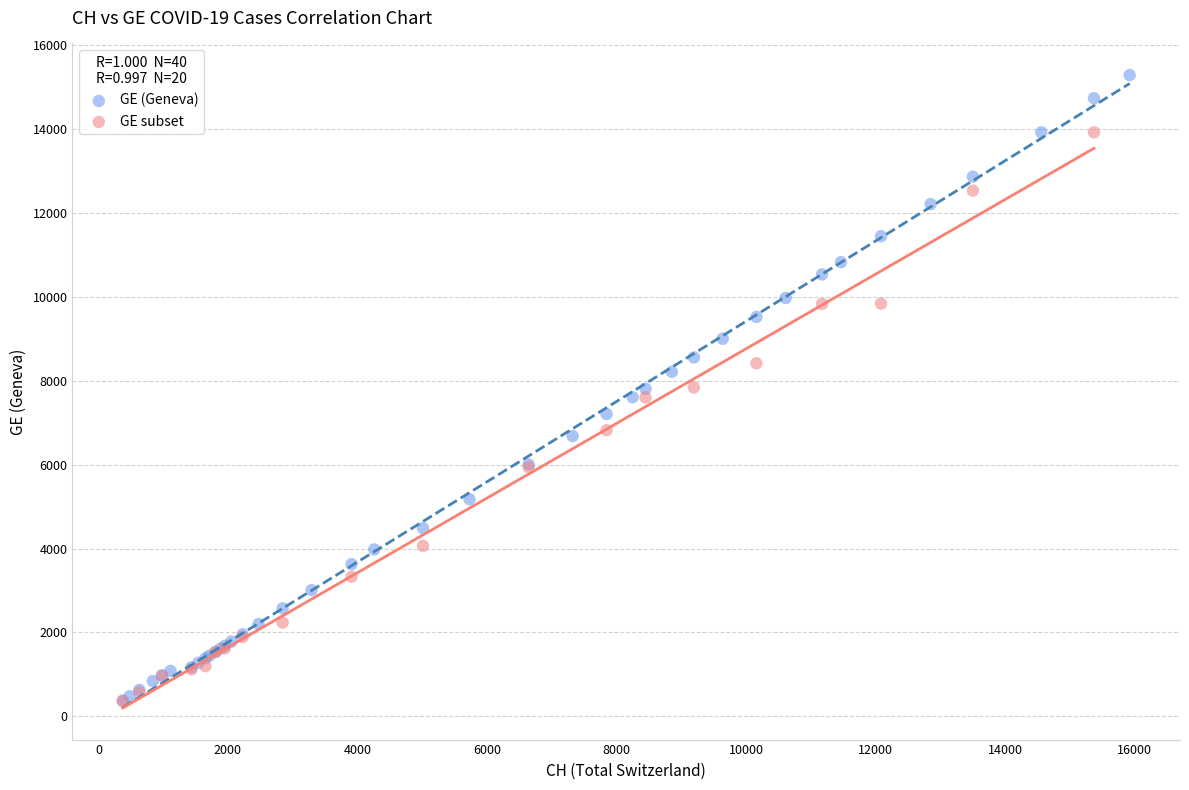

Which series has the widest spread of Y values?

GE (Geneva)